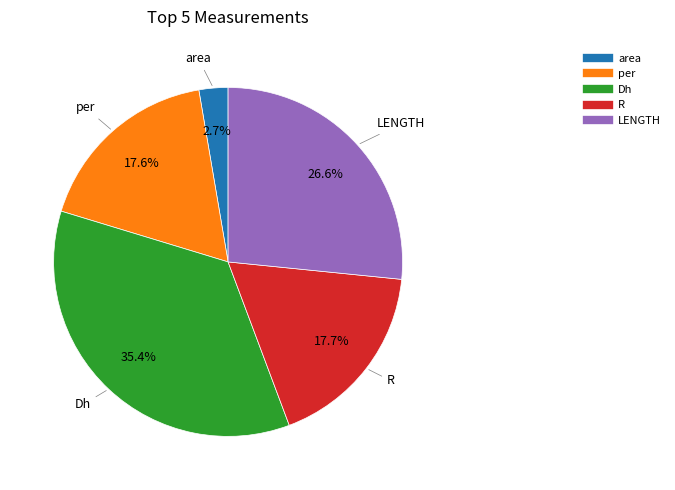

What percentage is the area slice, to the nearest percent?

3%